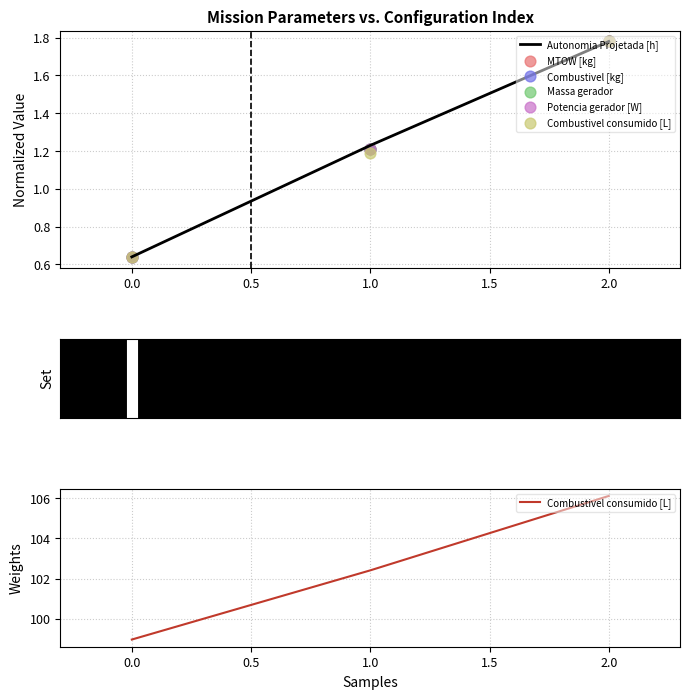

Is the value of Potencia gerador [W] at 2 greater than the value of Massa gerador at 2?

Yes